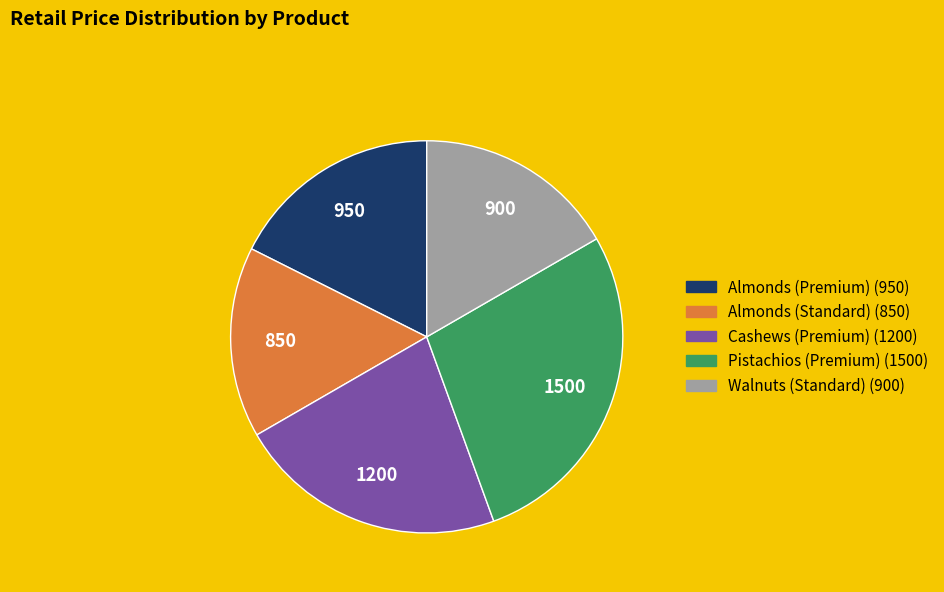

Does Pistachios (Premium) account for over 50% of the chart?

No